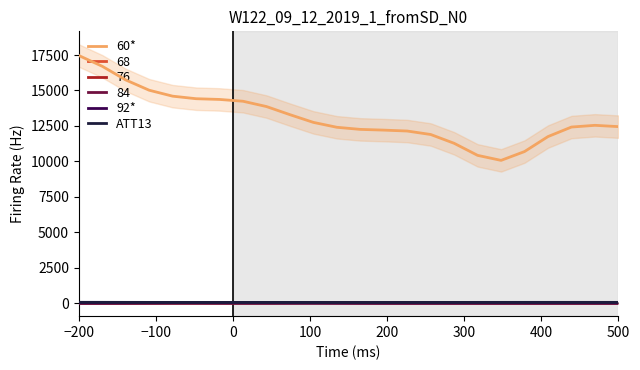

True or false: 60* and 76 intersect in this chart.

False